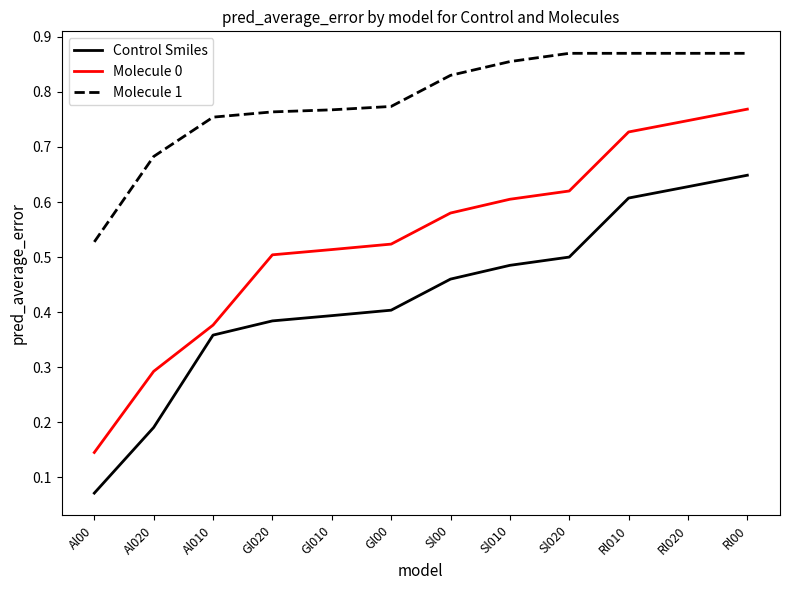

True or false: Control Smiles and Molecule 1 cross at least once.

False